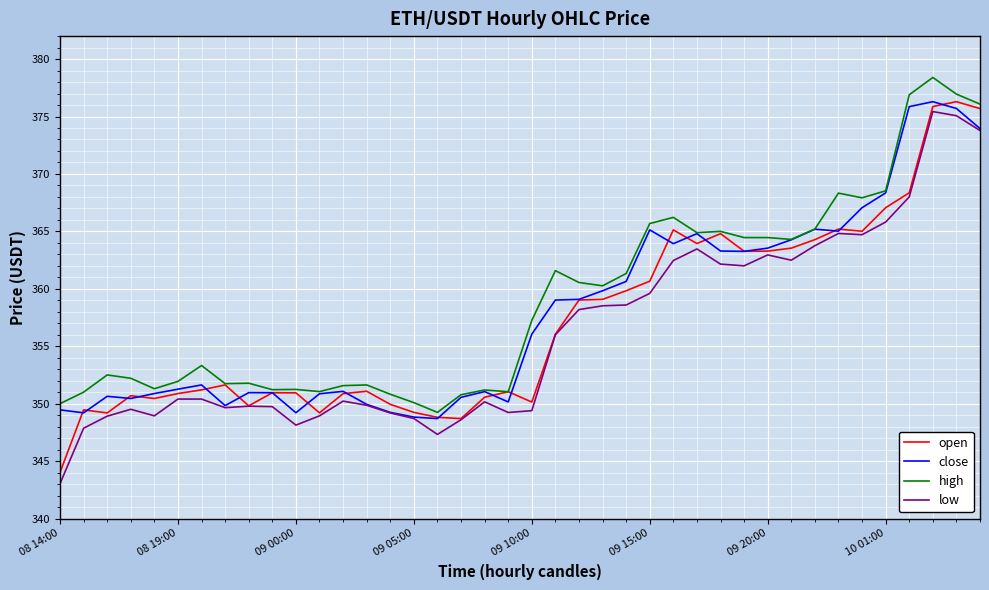

What is the minimum value shown in the chart?

343.0